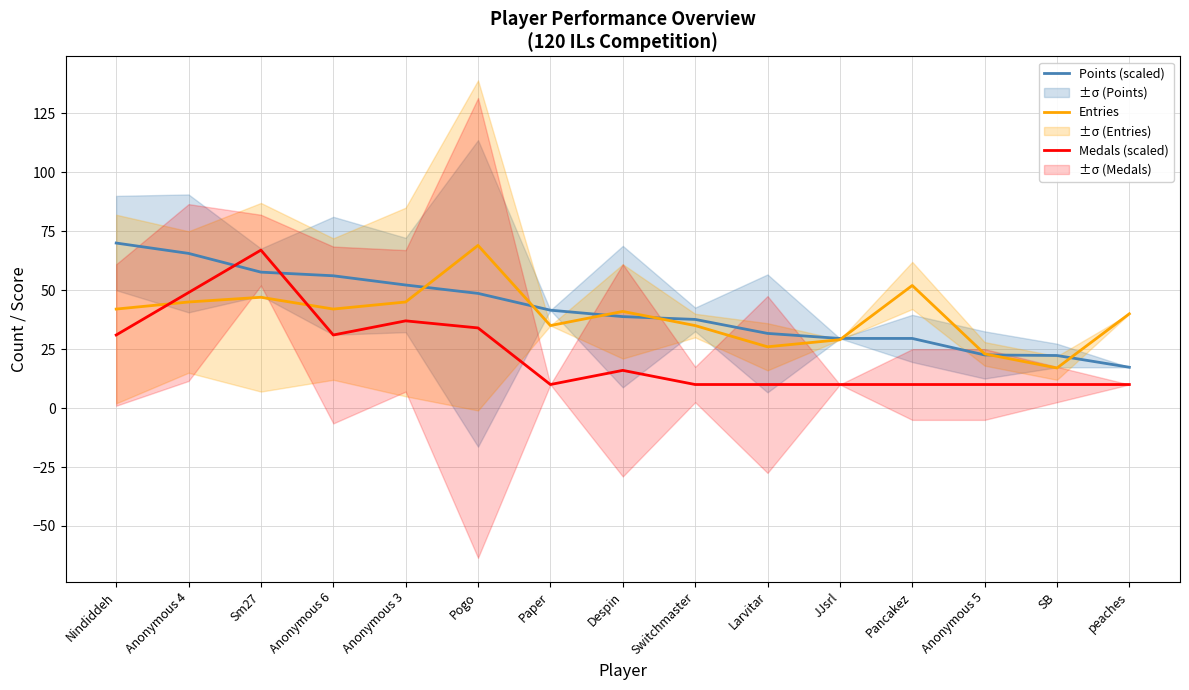

Is it true that Points (scaled) equals 56.1 at Anonymous 6?

True